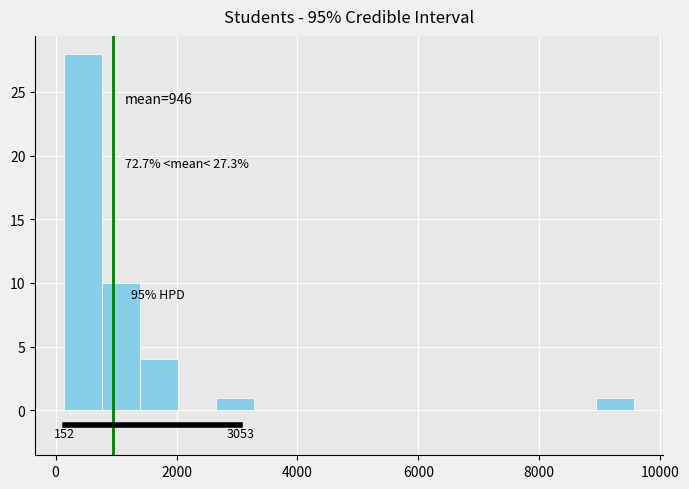

Read against the x-axis, roughly where is the centre of the tallest bar?

400